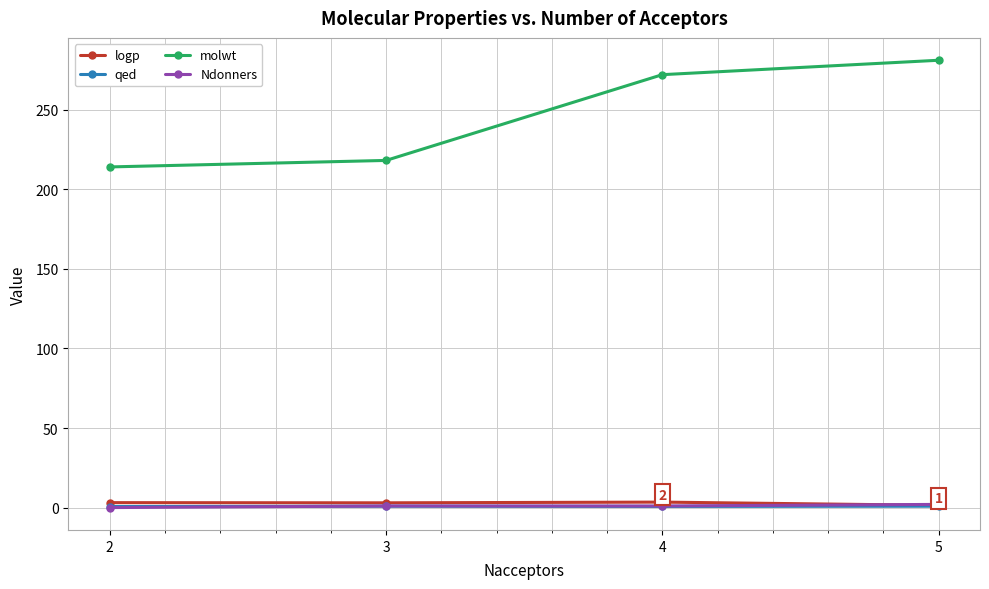

Which series has the largest range (max minus min)?

molwt